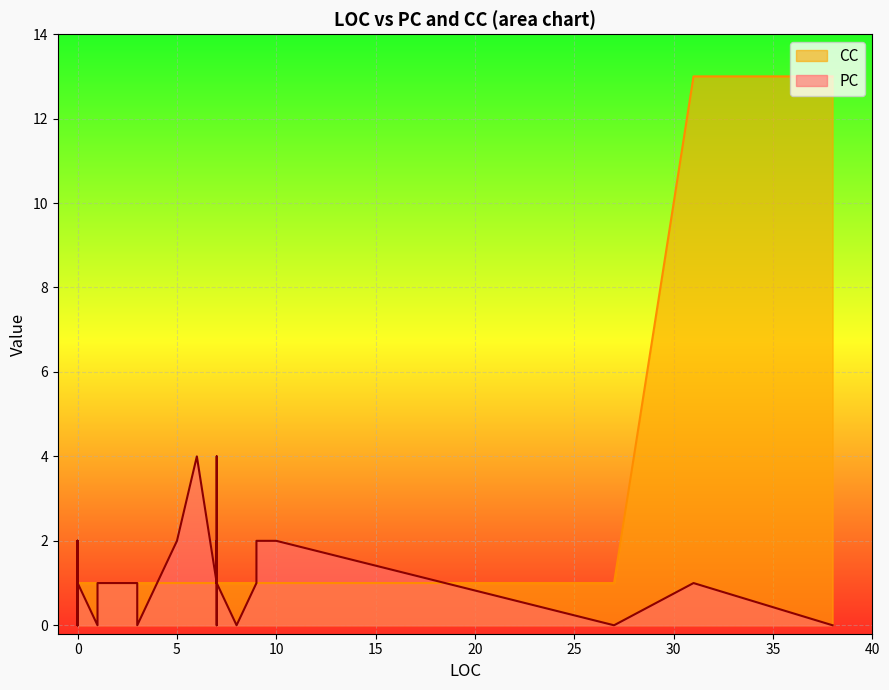

At 27, list the series in order from smallest to largest.

PC, CC